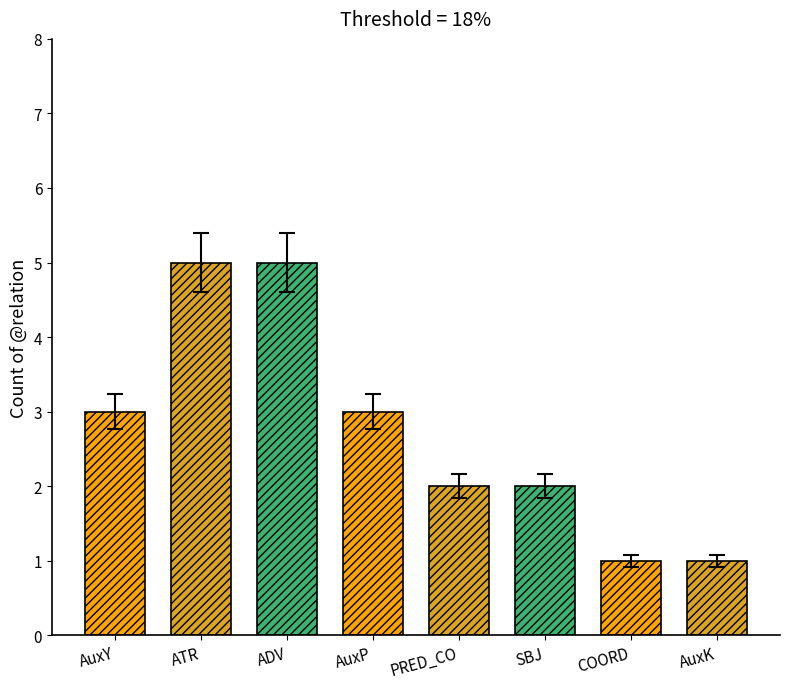

True or false: the data shows 2 at ADV.

False